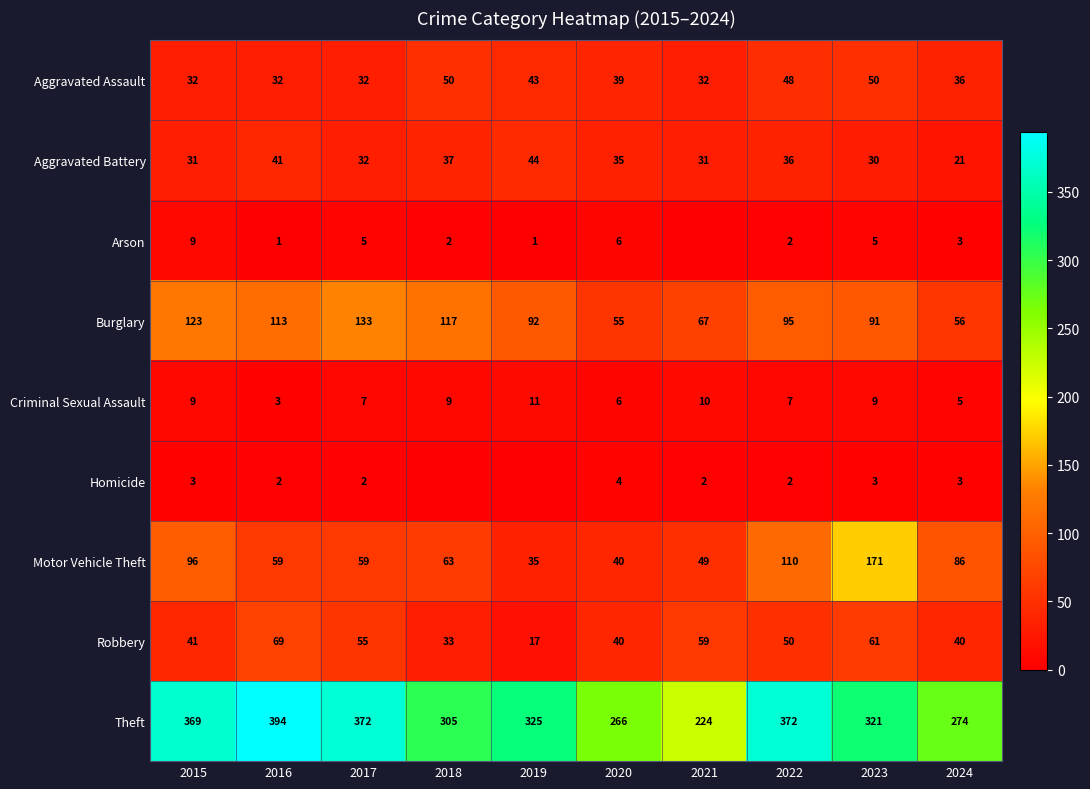

At which label does Theft reach its minimum?

2021